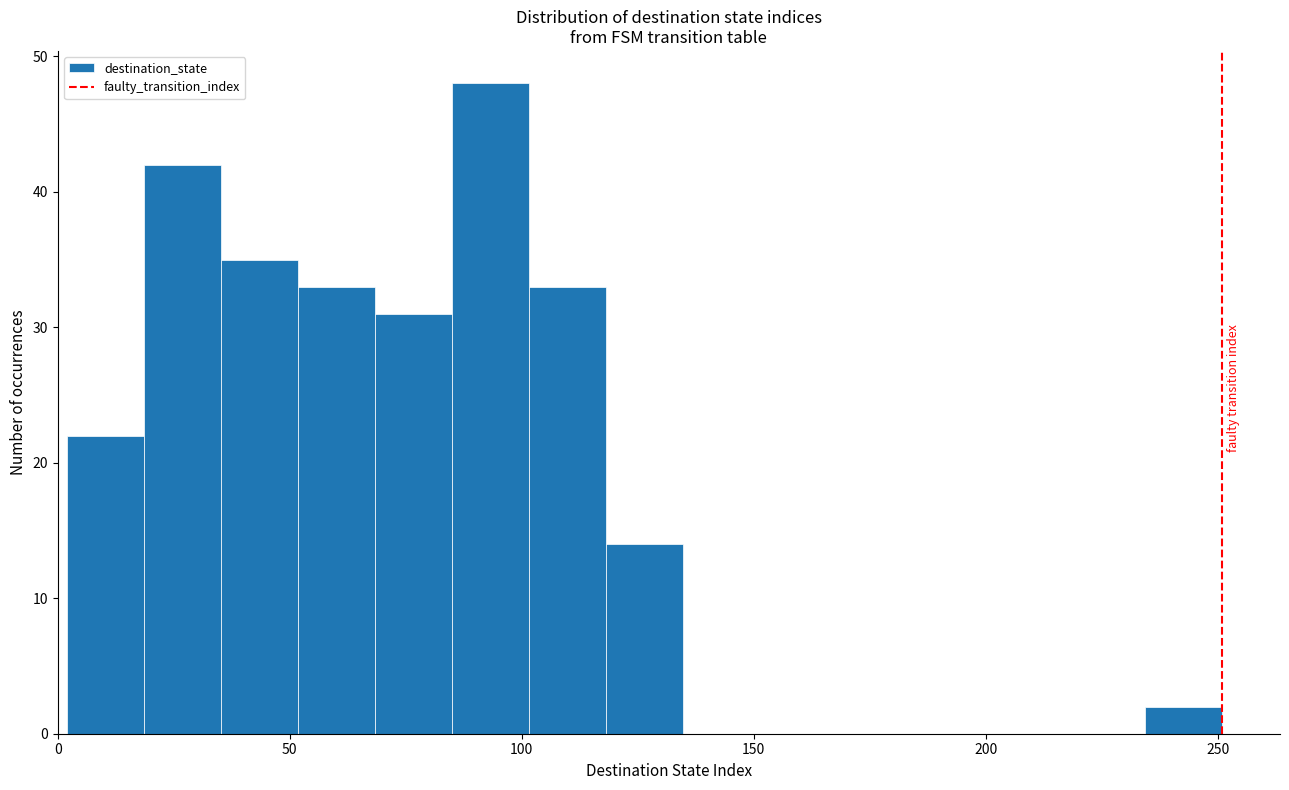

Around what value on the x-axis is the tallest bar? Give the approximate position of its centre, as read against the axis.

95